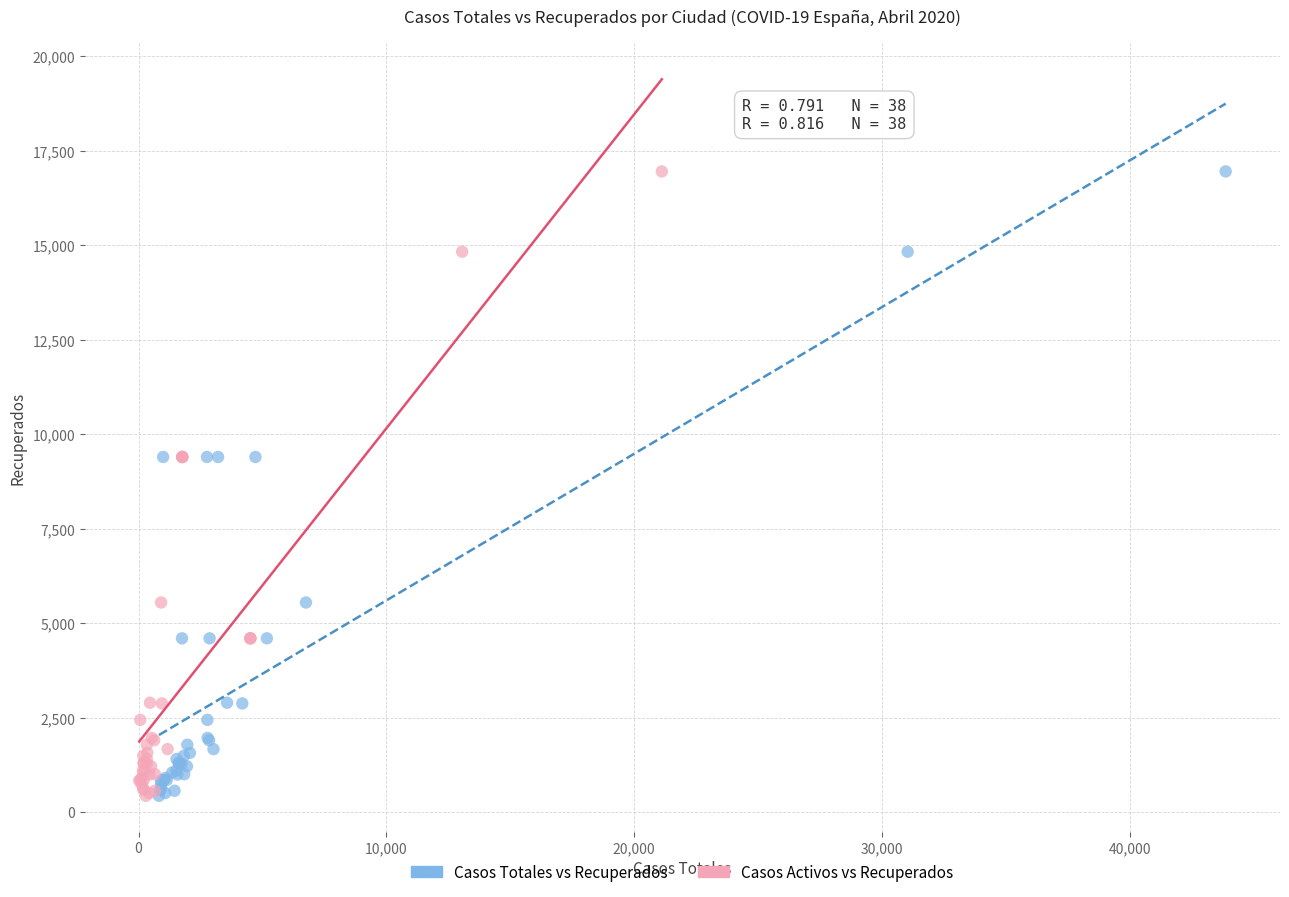

What are all the series names shown in the legend?

Casos Totales vs Recuperados, Casos Activos vs Recuperados